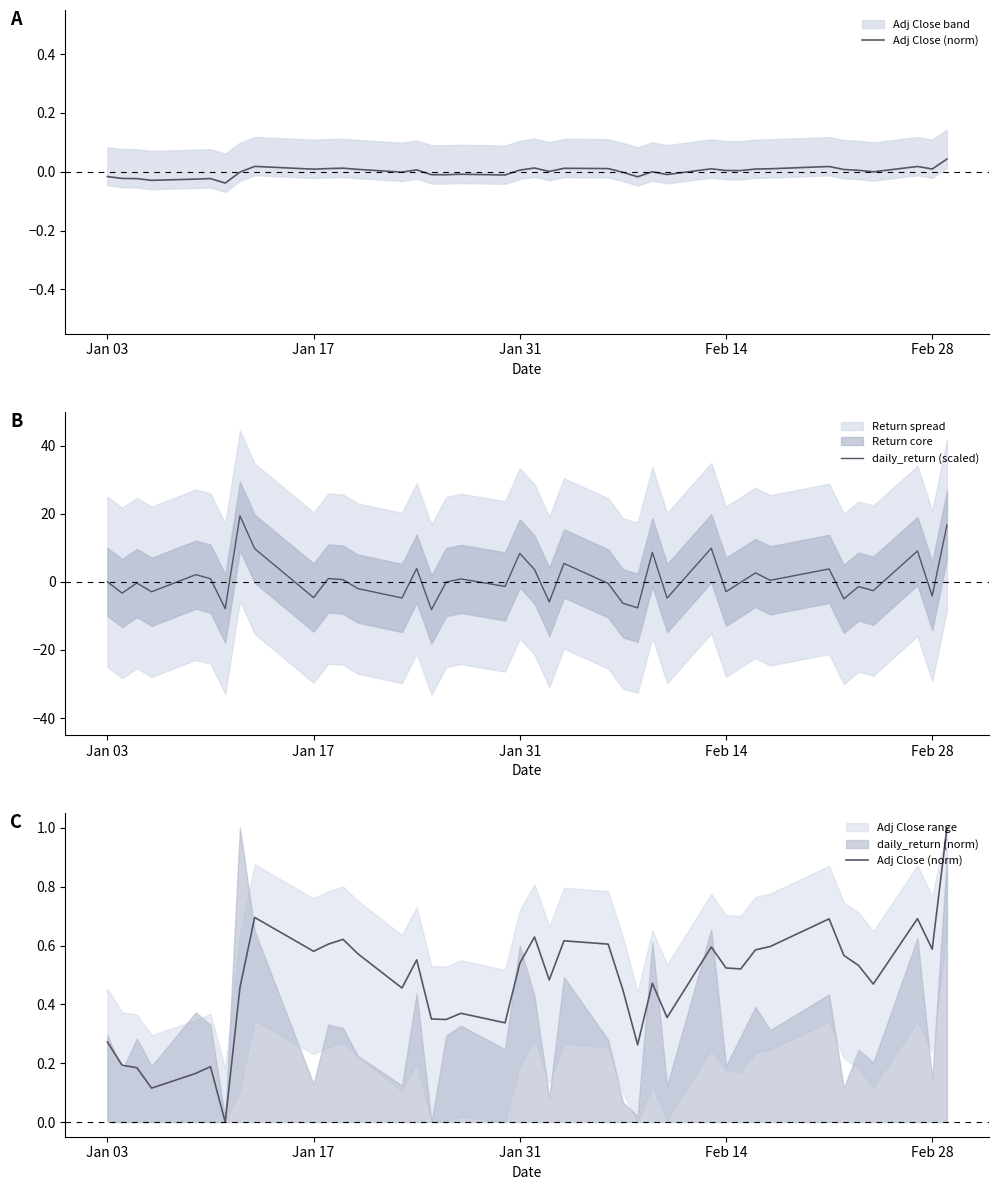

At how many categories does at least one series exceed 0?

39